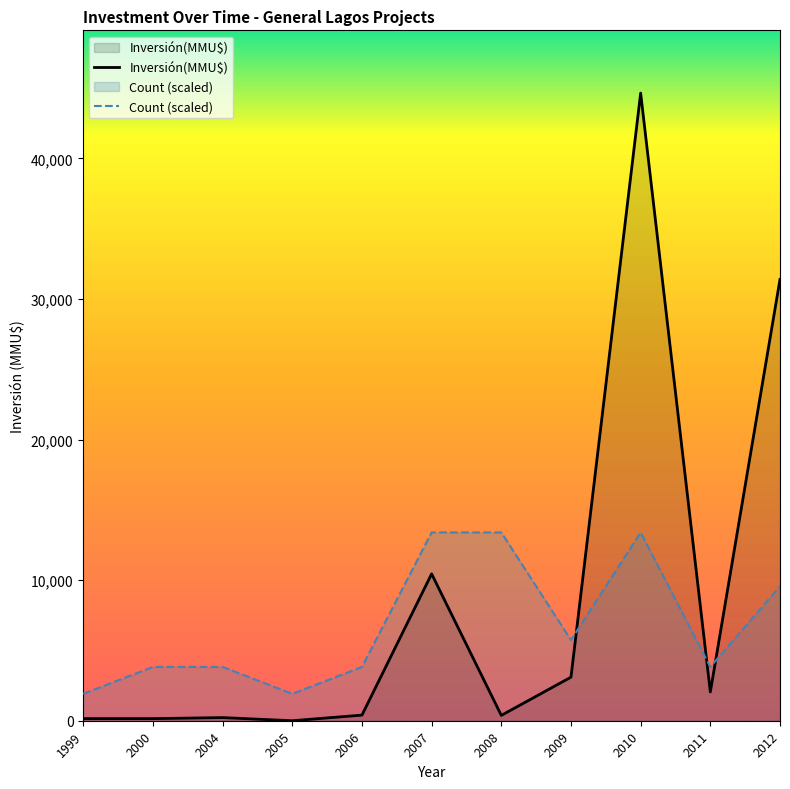

The value of Inversión(MMU$) at 2011 is 2633. True or false?

False